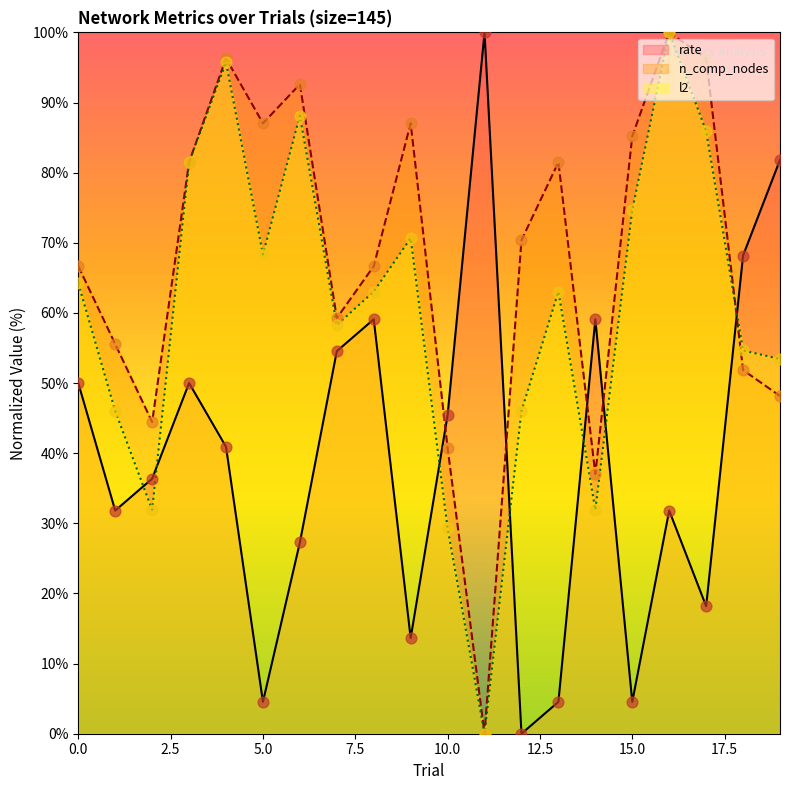

Which series has the largest Y range (max minus min)?

rate